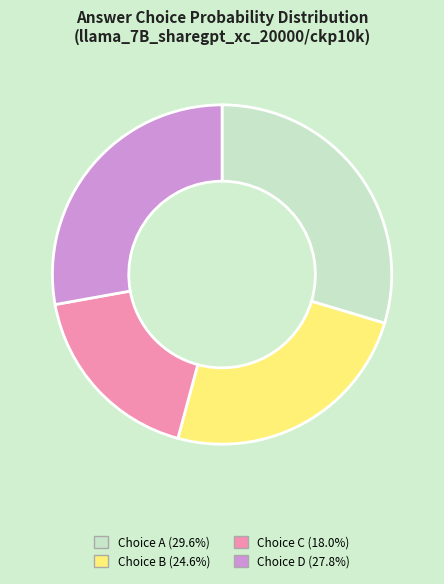

Does any single category account for the majority?

No